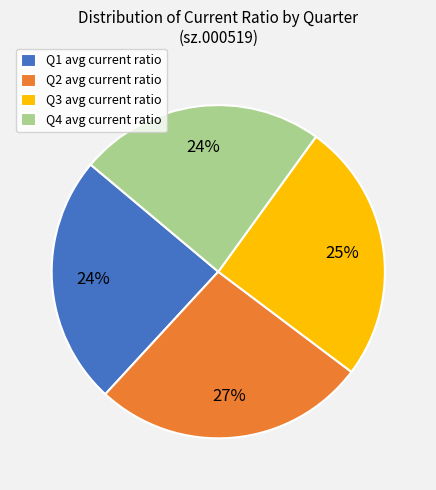

Count the number of slices in the pie.

4